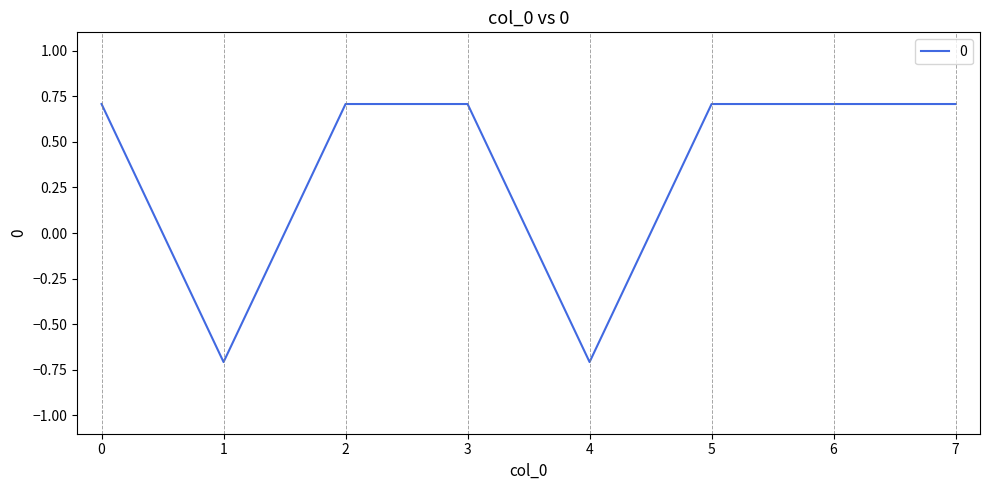

What is the approximate value at 3?

0.7